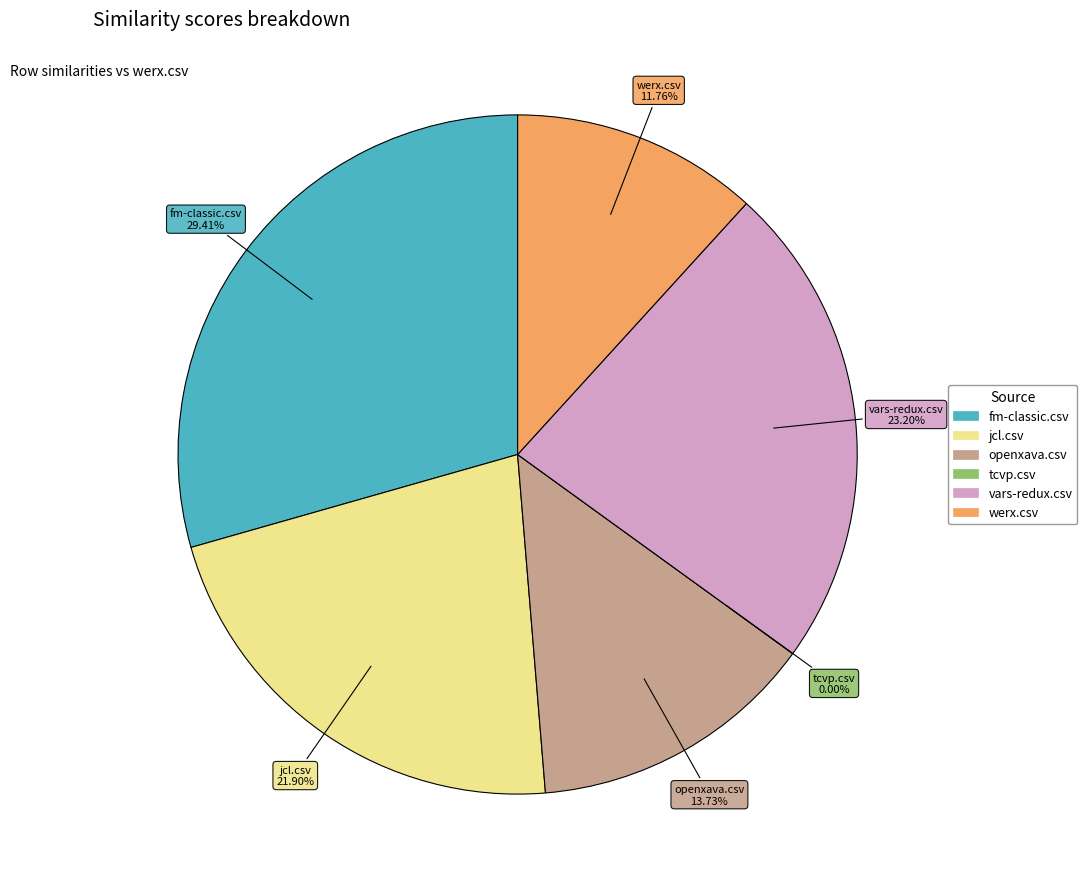

Is it true that openxava.csv is 14% of the pie?

True